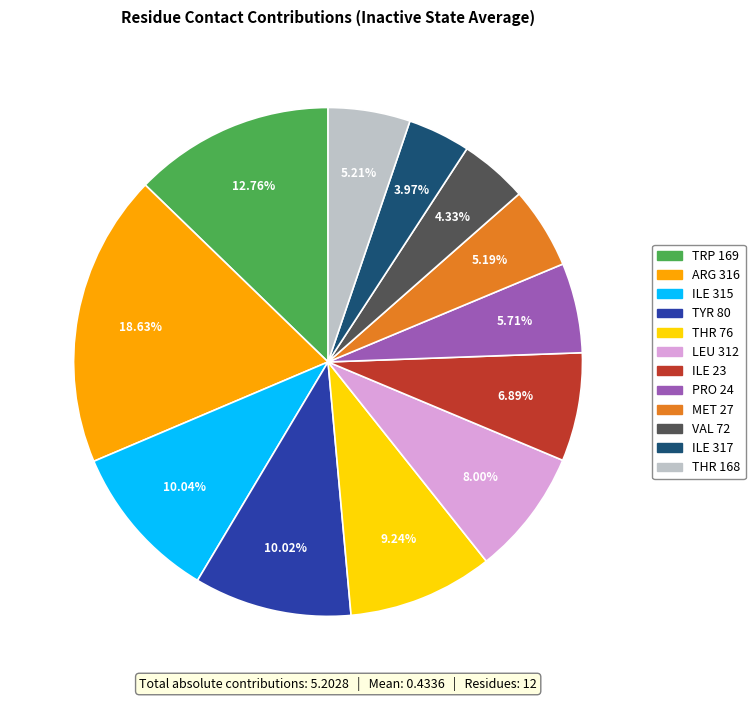

What is the largest slice in the pie chart?

ARG 316